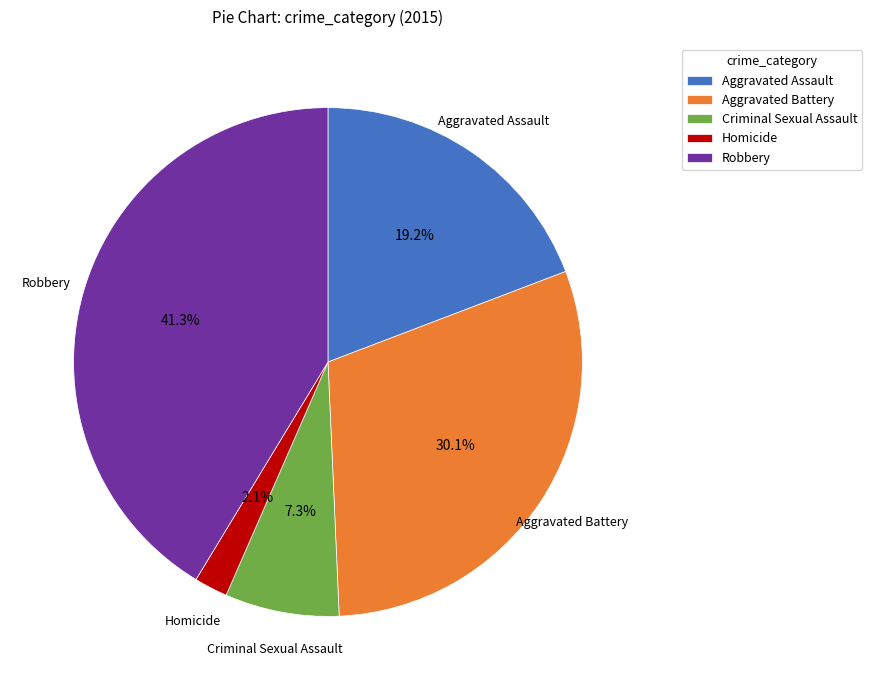

Which category has the smallest portion of the pie?

Homicide